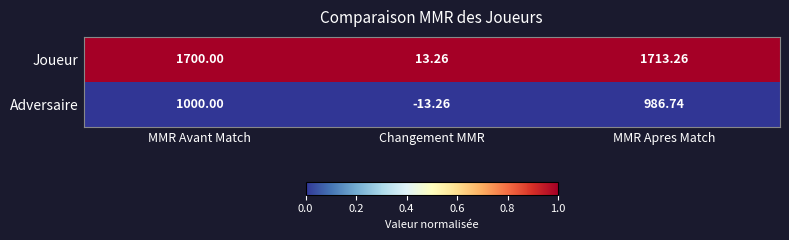

At which label does Adversaire reach its minimum?

Changement MMR